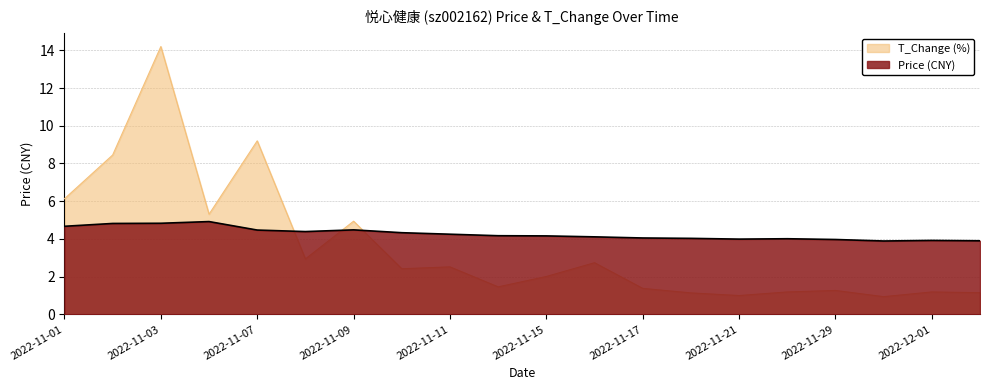

In t_change, how many points are lower than both neighbors (excluding endpoints)?

6